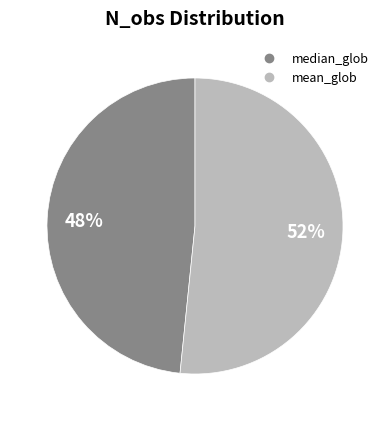

Which has a higher value, mean_glob or median_glob?

mean_glob